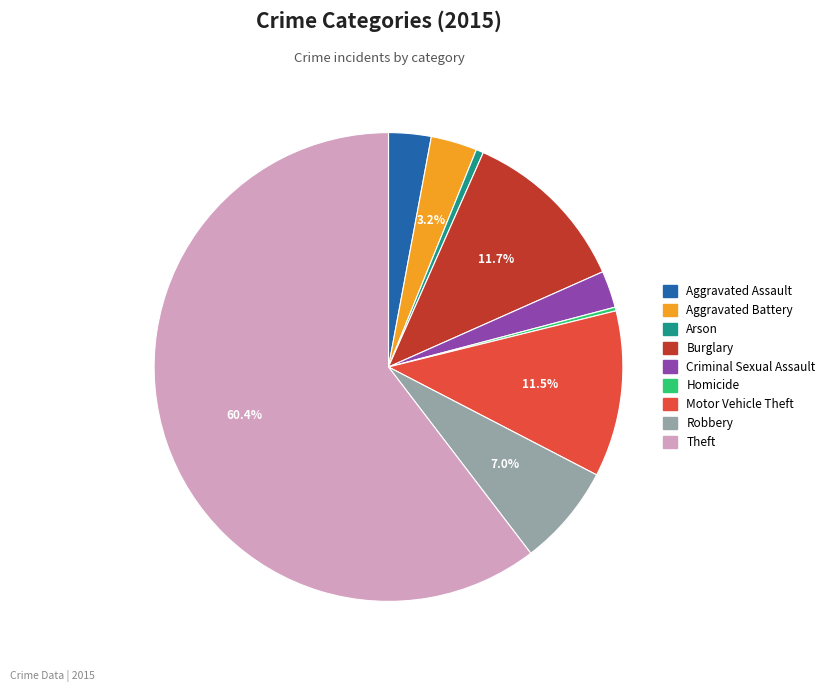

Between Robbery and Arson, which is larger?

Robbery